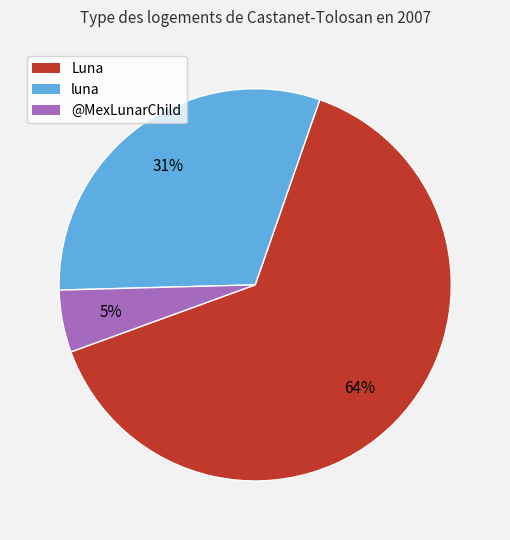

What percentage is the @MexLunarChild slice, to the nearest percent?

5%